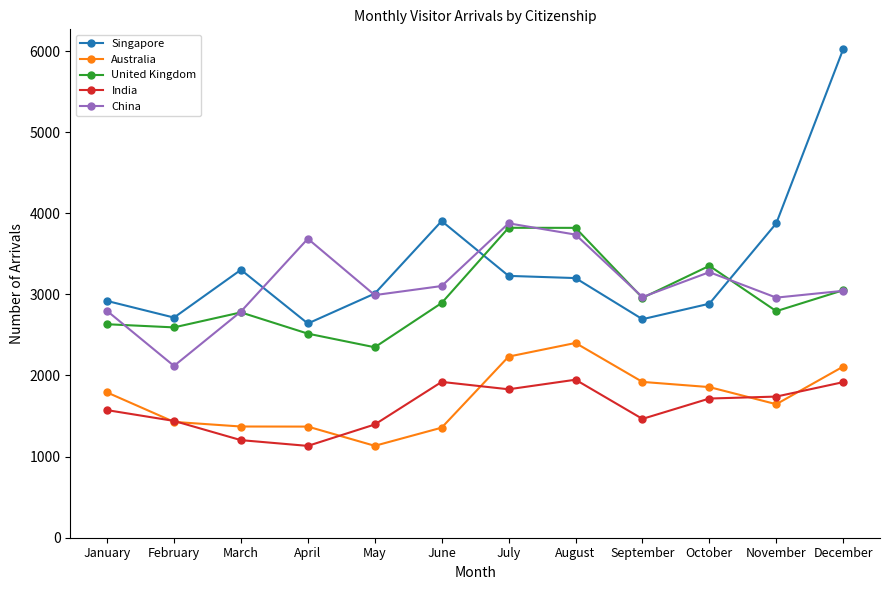

What is the maximum value shown in the chart?

6023